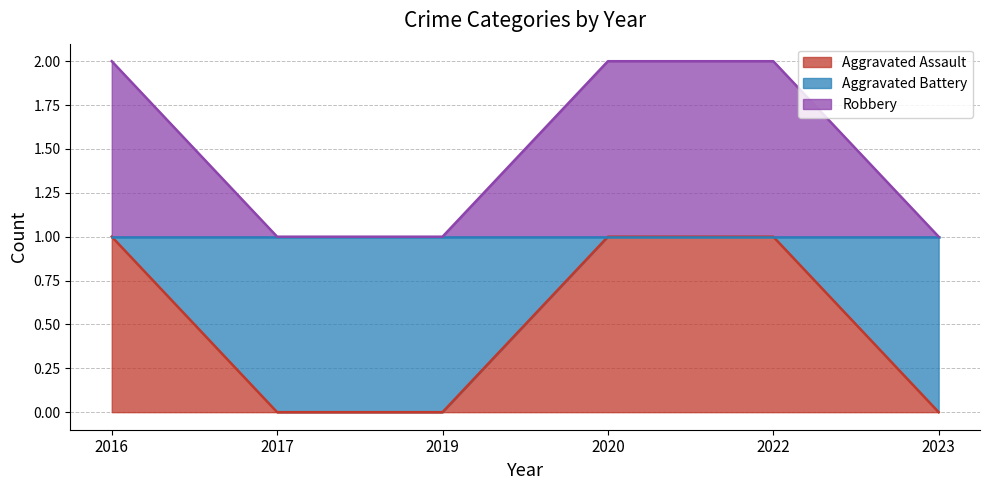

What is the greatest value displayed?

2